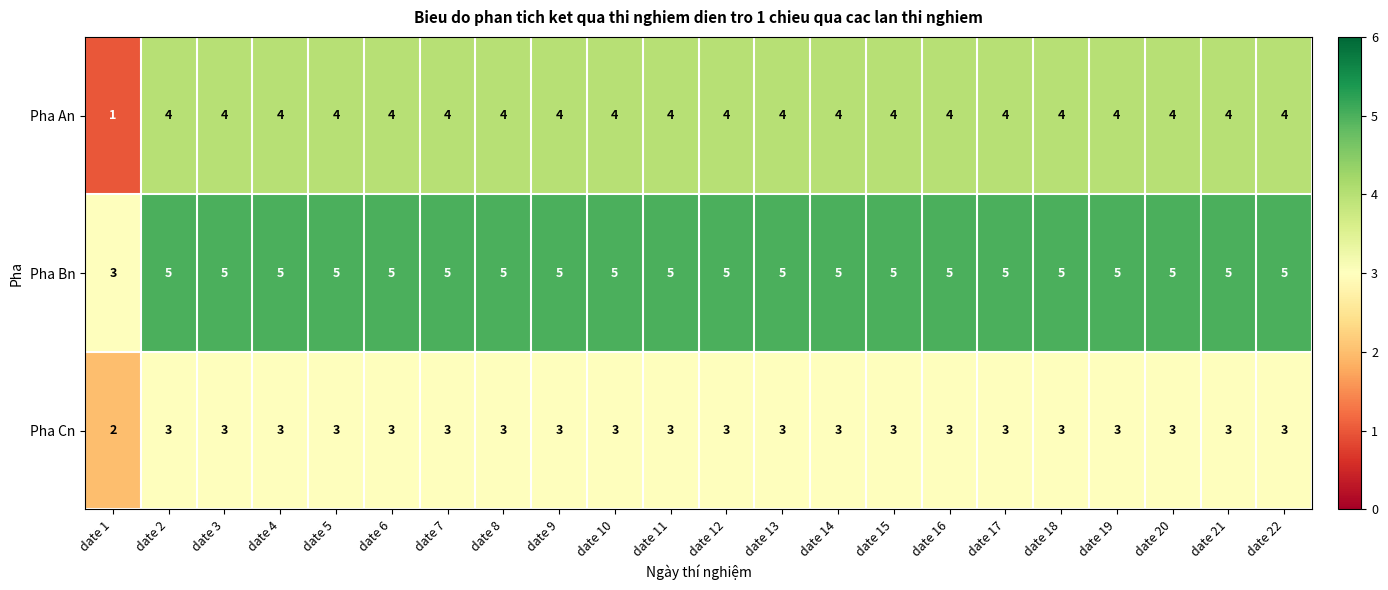

Is it true that Pha Cn equals 3 at date 14?

True